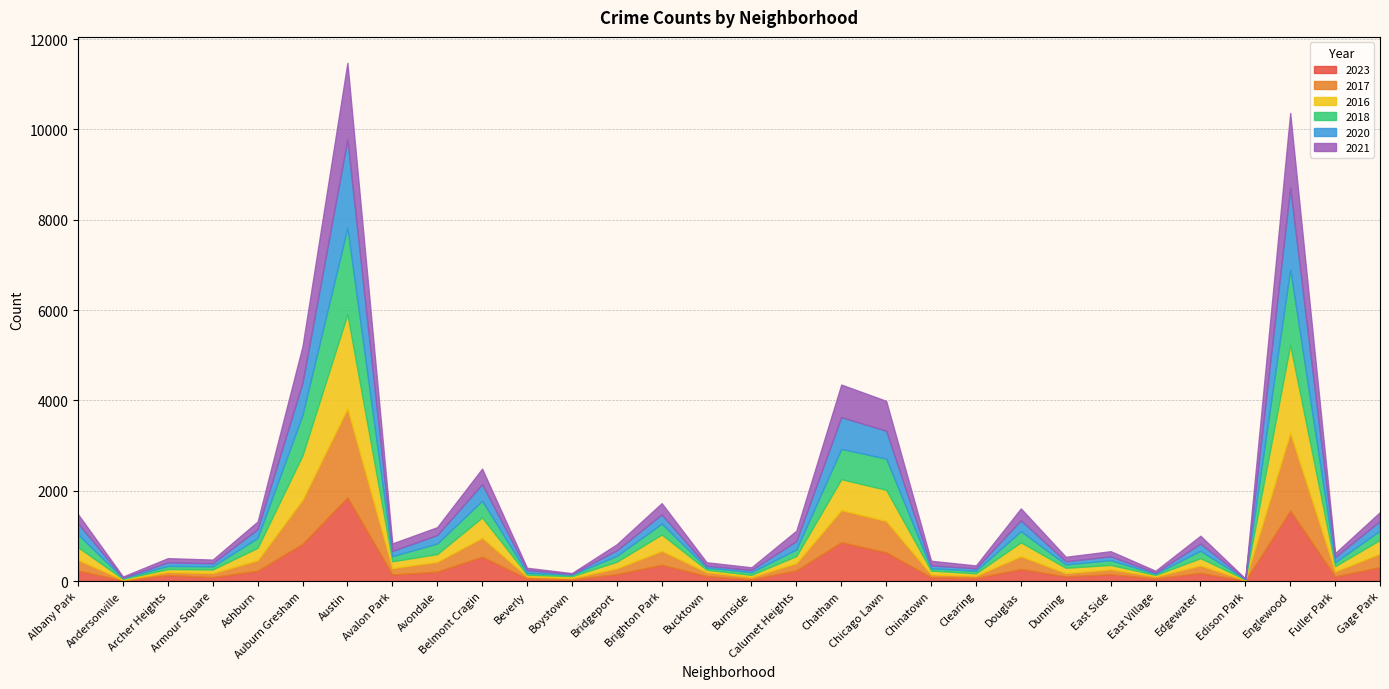

What is the maximum value shown in the chart?

2086